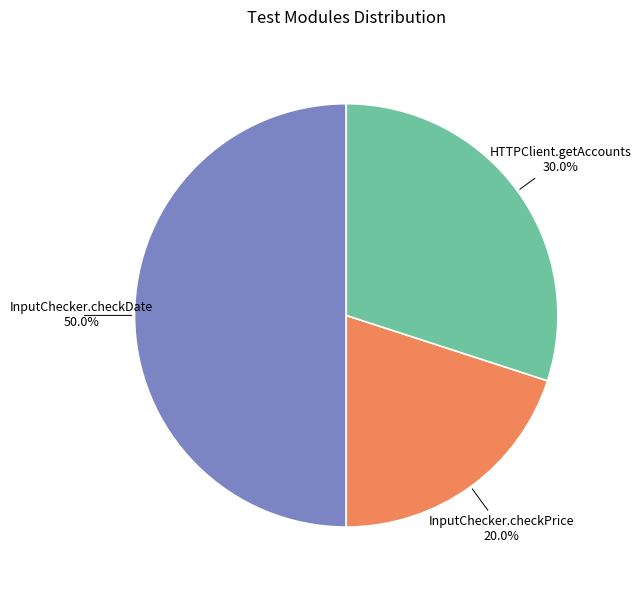

Does InputChecker.checkPrice represent more than half of the total?

No